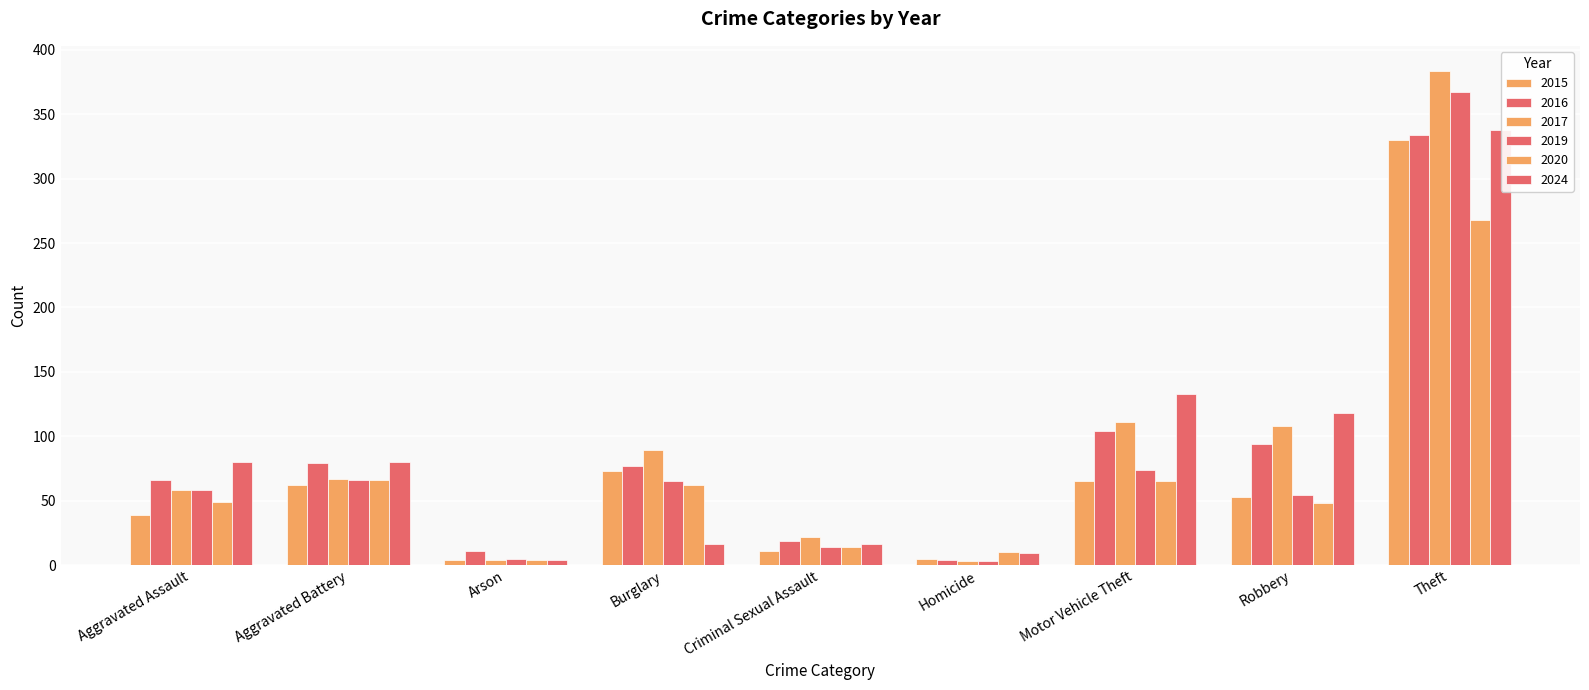

What is the greatest value displayed?

384